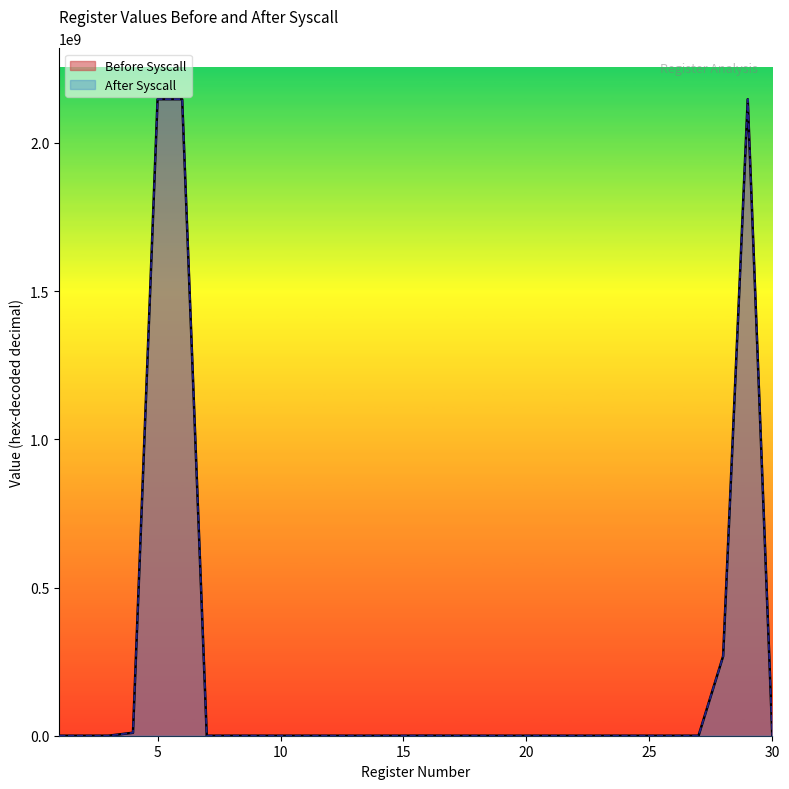

How many distinct data groups are displayed?

2